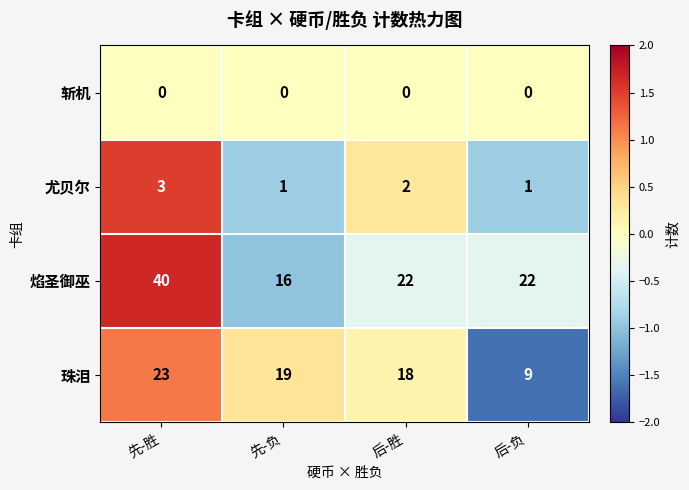

Reading right to left, extract all data points from this chart.

斩机: 后-负=0	后-胜=0	先-负=0	先-胜=0
尤贝尔: 后-负=1	后-胜=2	先-负=1	先-胜=3
焰圣御巫: 后-负=22	后-胜=22	先-负=16	先-胜=40
珠泪: 后-负=9	后-胜=18	先-负=19	先-胜=23